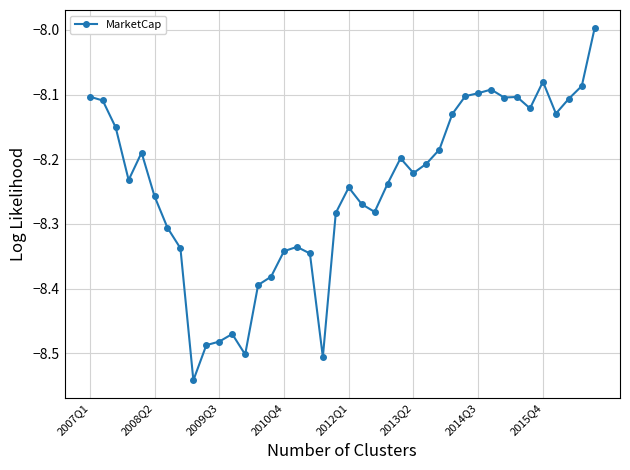

What is the difference between the maximum and minimum values?

0.5